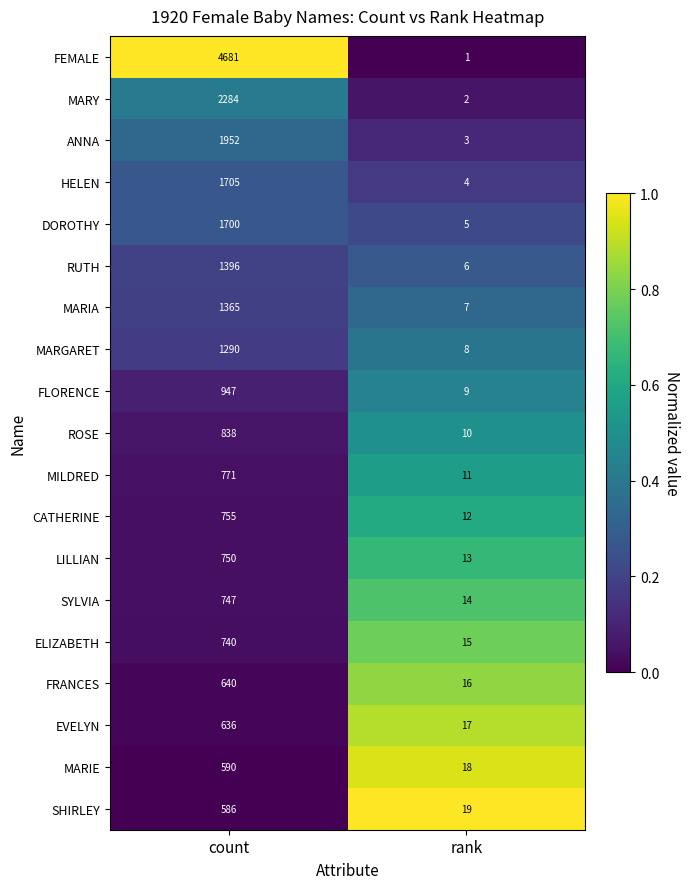

Which series changed the most between count and rank?

FEMALE